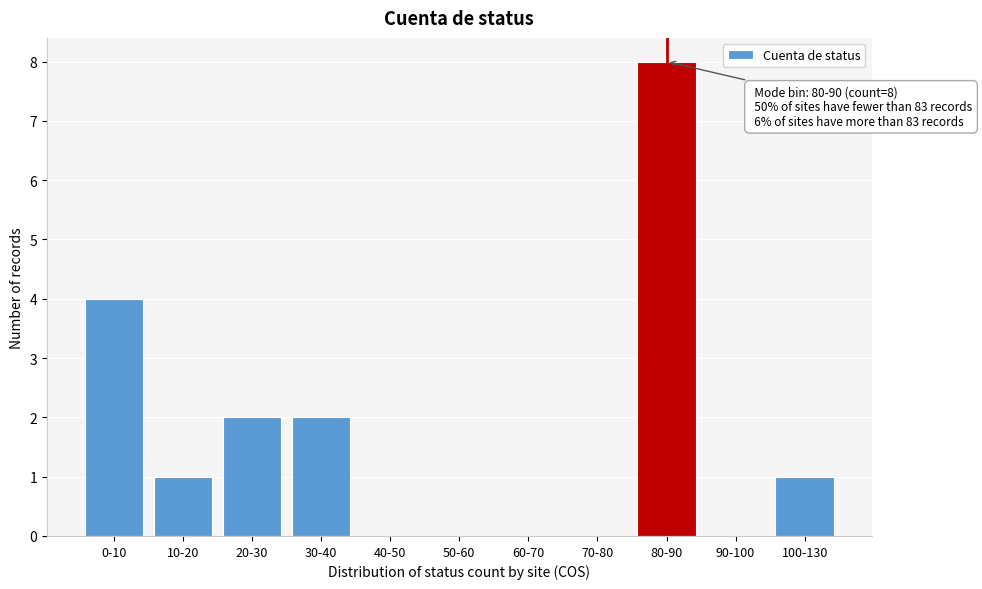

Reading right to left, transcribe all the data shown in this chart.

100-130=1	90-100=0	80-90=8	70-80=0	60-70=0	50-60=0	40-50=0	30-40=2	20-30=2	10-20=1	0-10=4